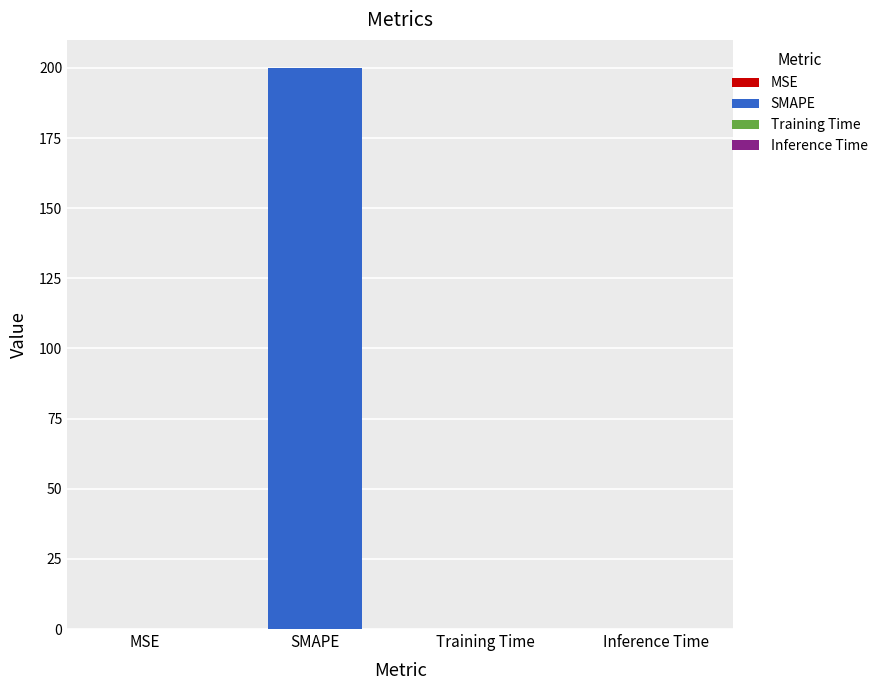

What is the sum of the values at MSE and SMAPE?

200.0